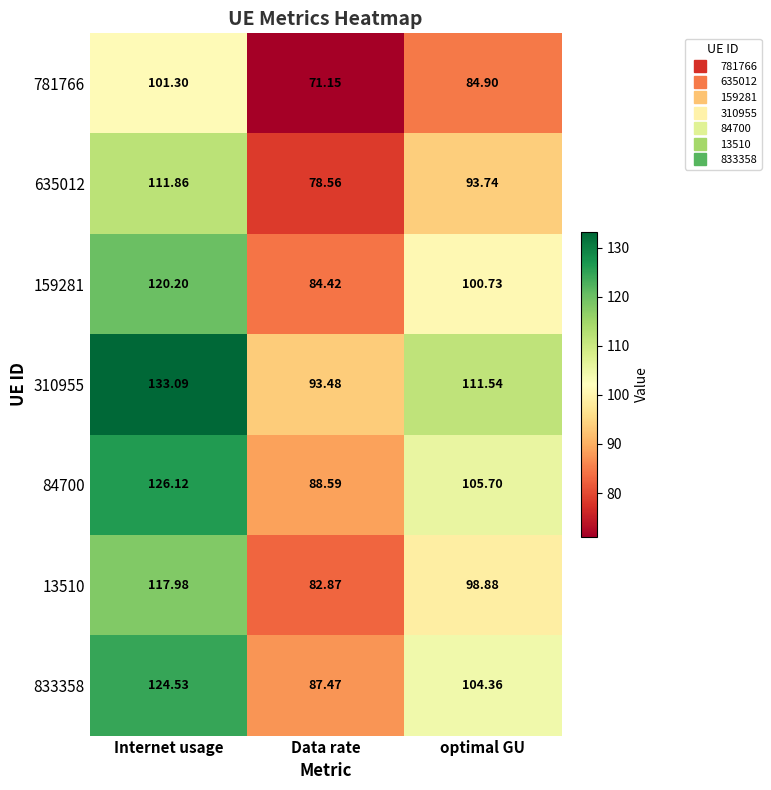

At which category is the sum across all series the highest?

Internet usage